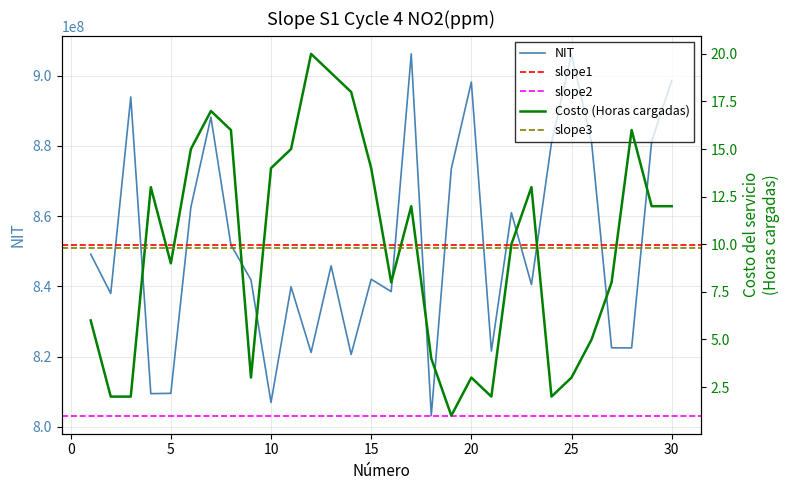

How many data points in NIT are above 845839914?

14